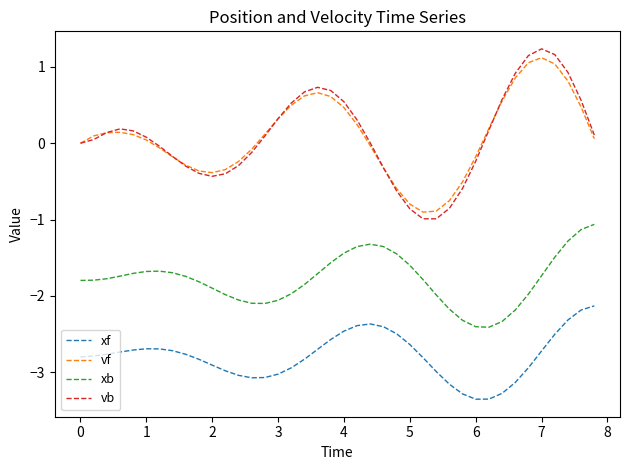

True or false: xb and vb intersect in this chart.

False